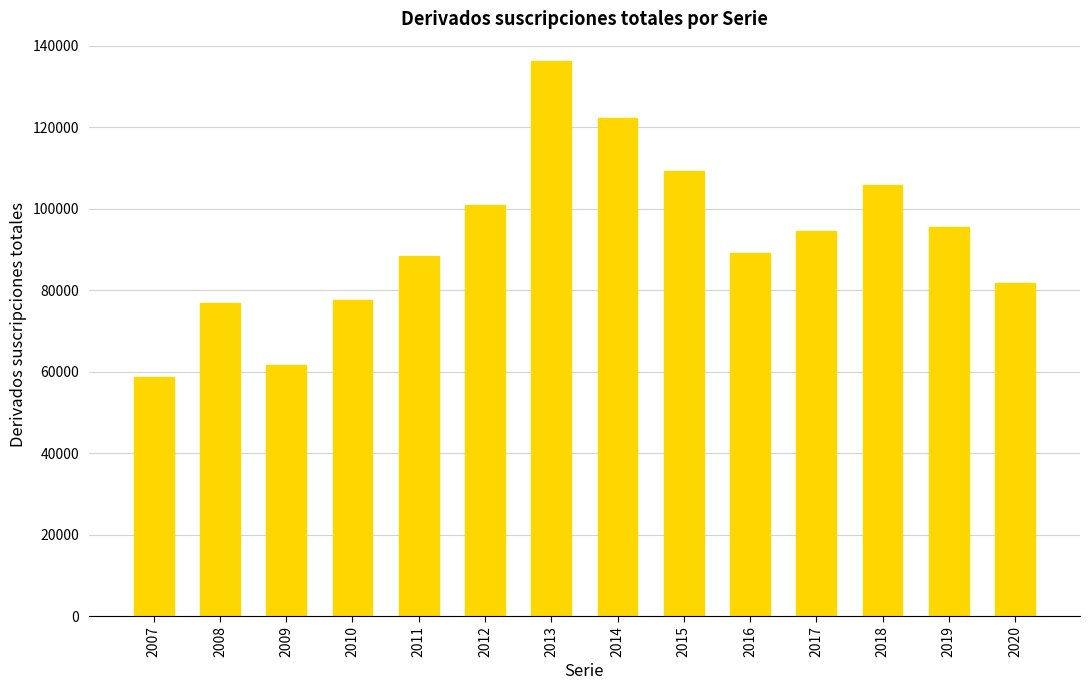

Reading right to left, list all the values displayed in this chart.

2020=81820	2019=95547	2018=105705	2017=94513	2016=89074	2015=109154	2014=122265	2013=136197	2012=100904	2011=88345	2010=77468	2009=61650	2008=76886	2007=58640